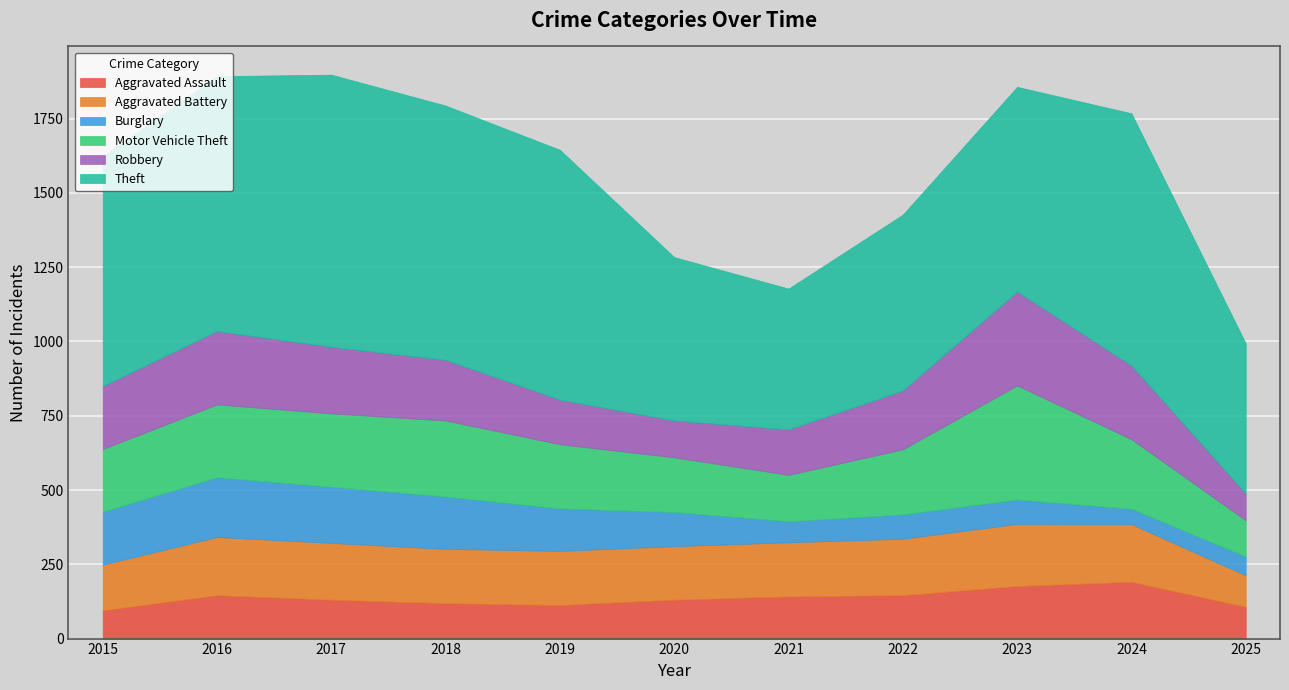

Which series has the widest spread of values?

Theft